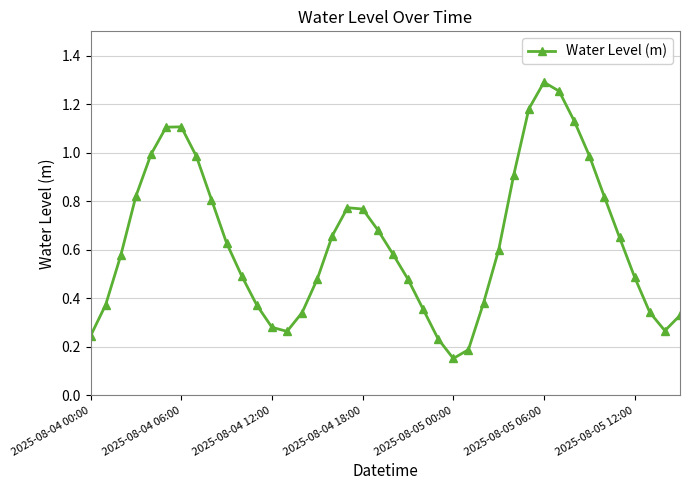

What is the sum of all values?

25.4